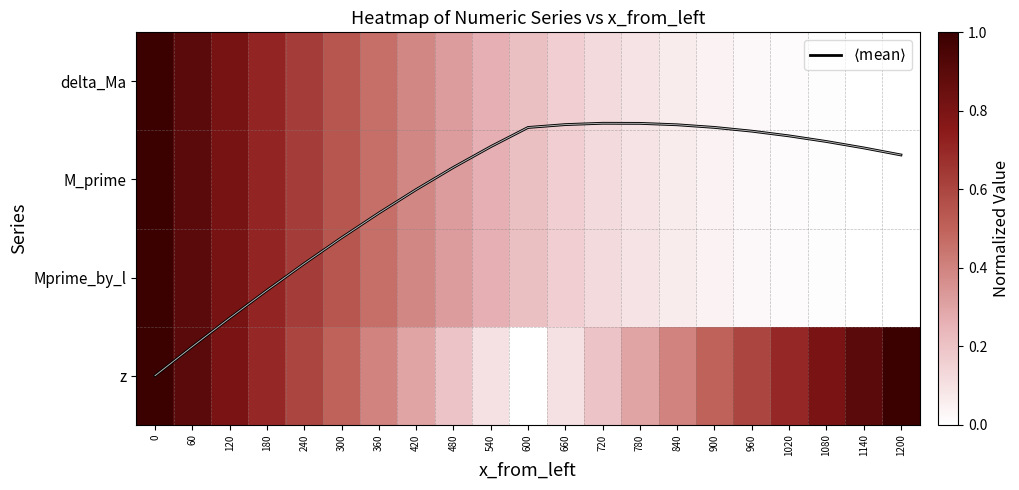

What is the sum of all $\langle$mean$\rangle$ values?

23.5